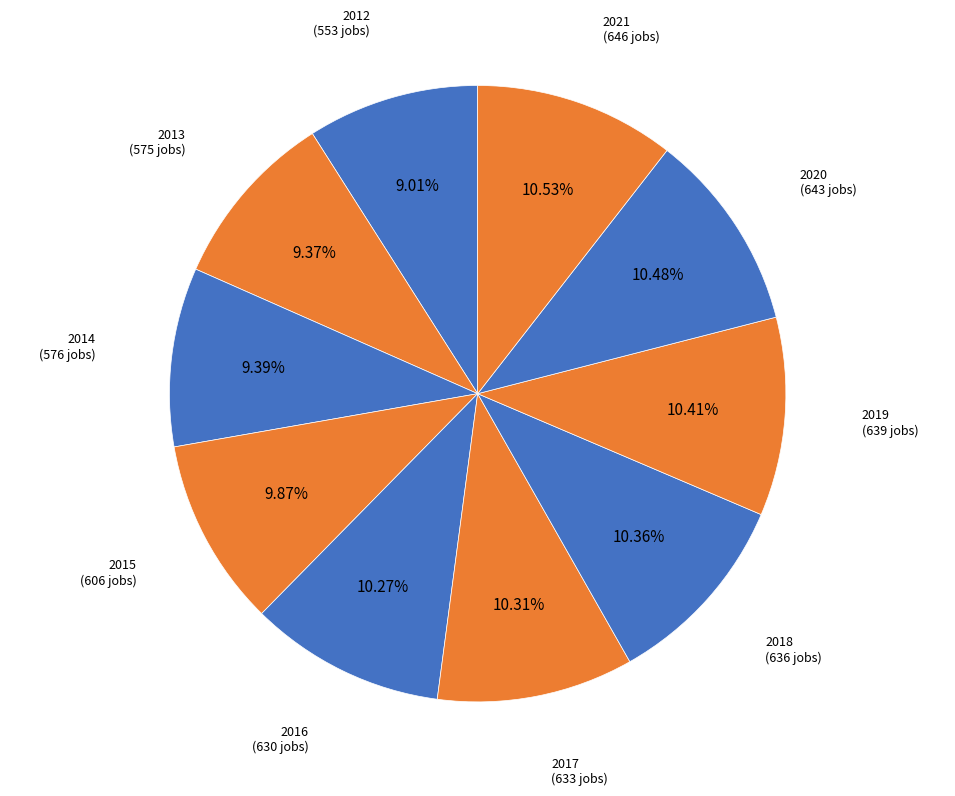

True or false: 2013 accounts for 17% of the total.

False